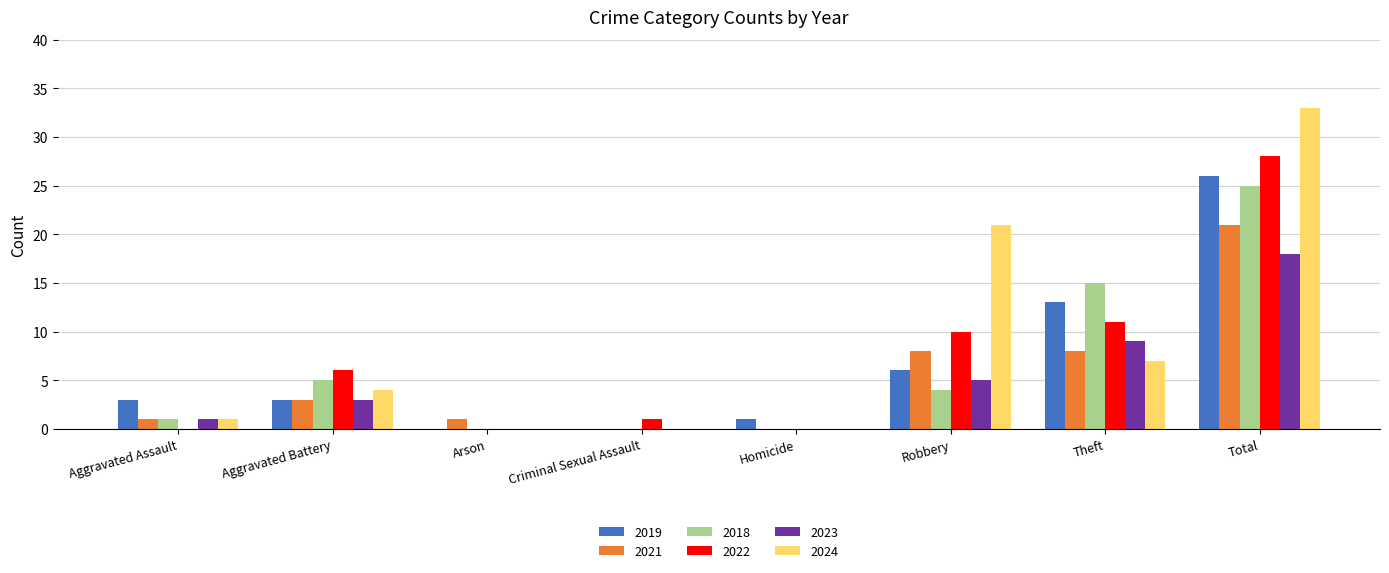

What is the highest value of the 2022 series?

28